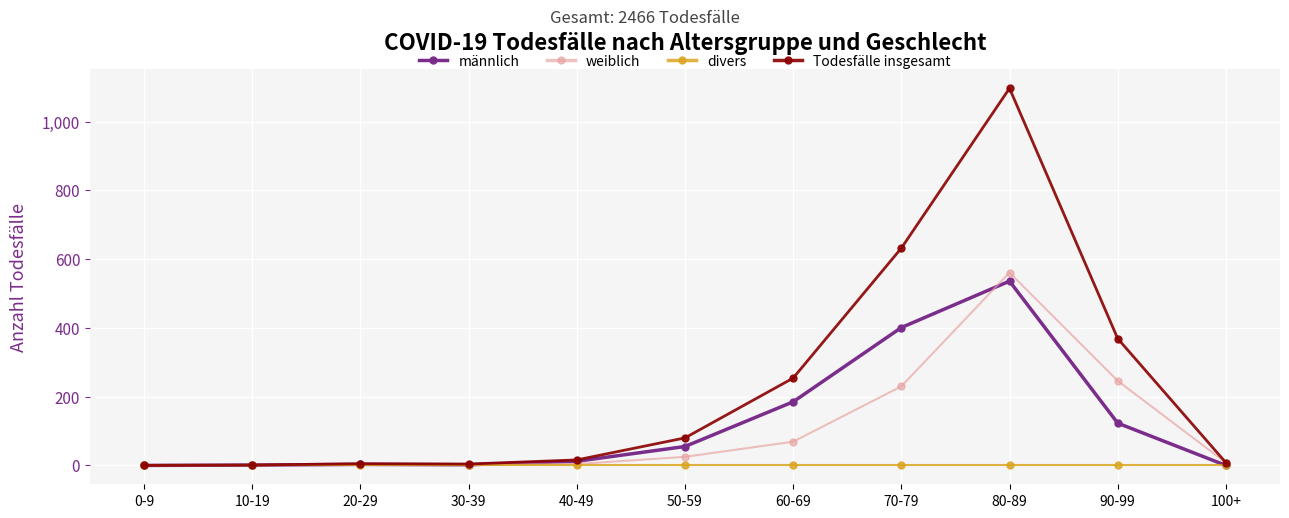

What is the label of the 11th point from the right?

0-9